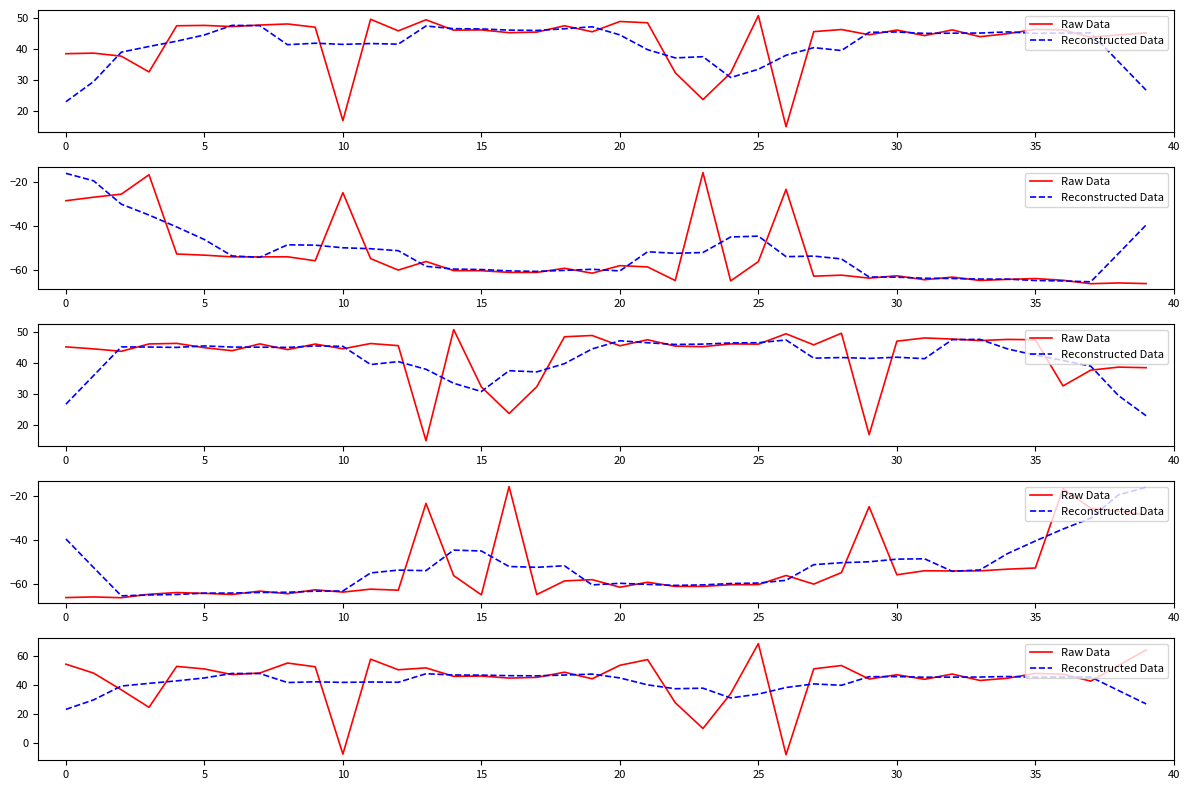

How many interior local peaks does the Reconstructed Data series have?

10